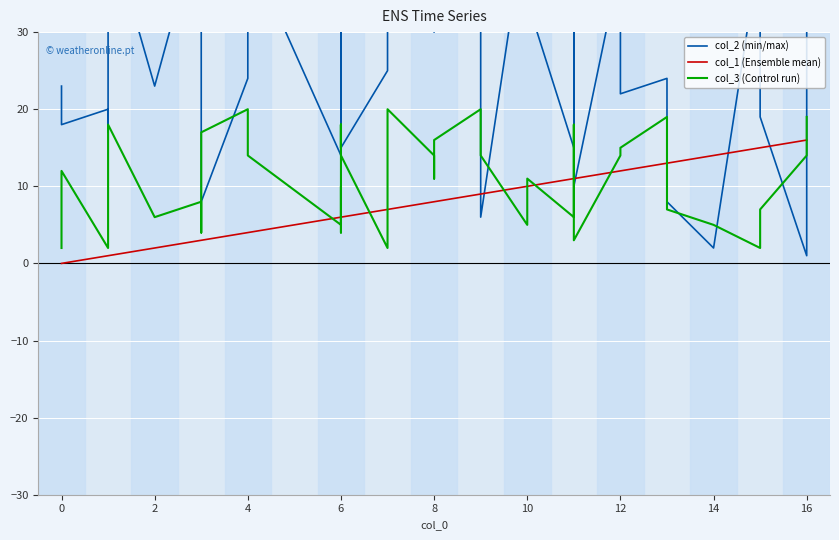

Which series has the largest total across all categories?

col_2 (min/max)